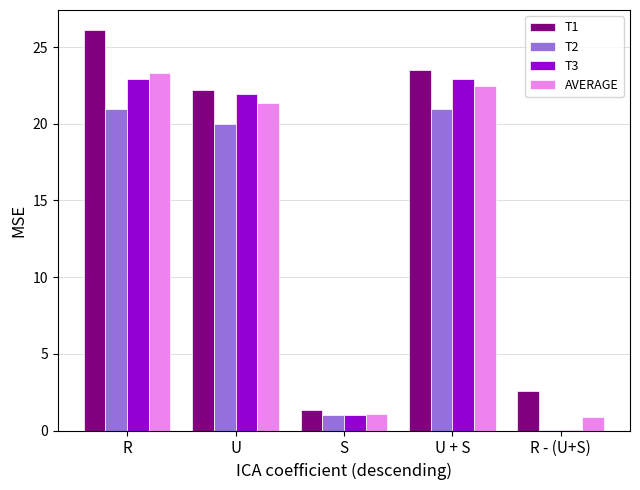

At which label does T1 reach its peak?

R